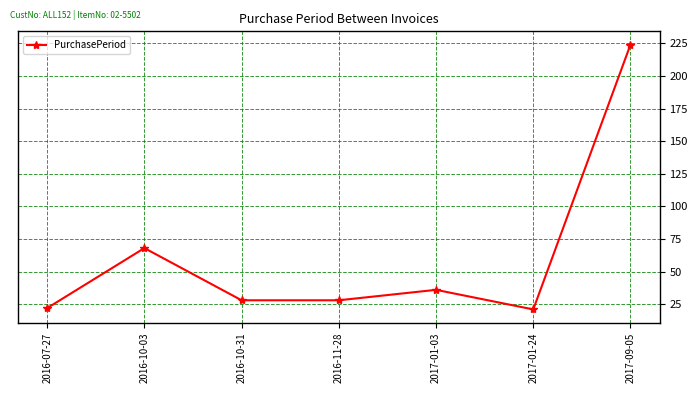

What is the minimum value shown in the chart?

21